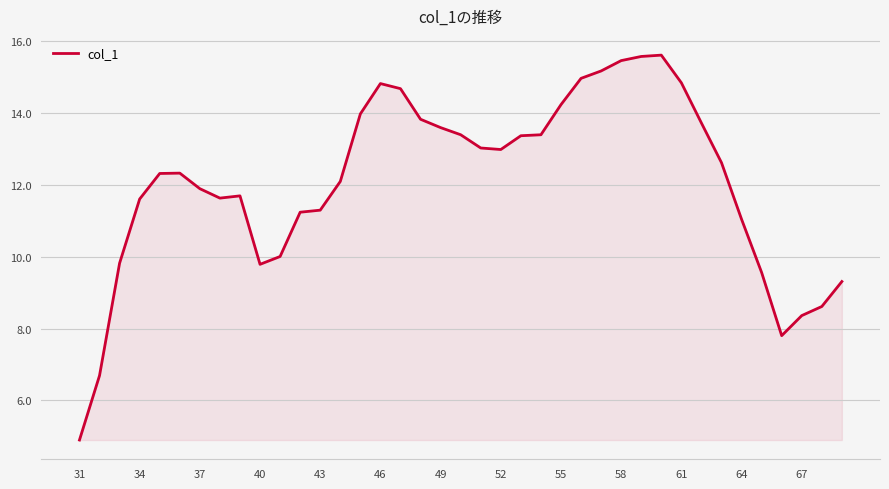

True or false: the data has more than 1 interior local peaks.

True